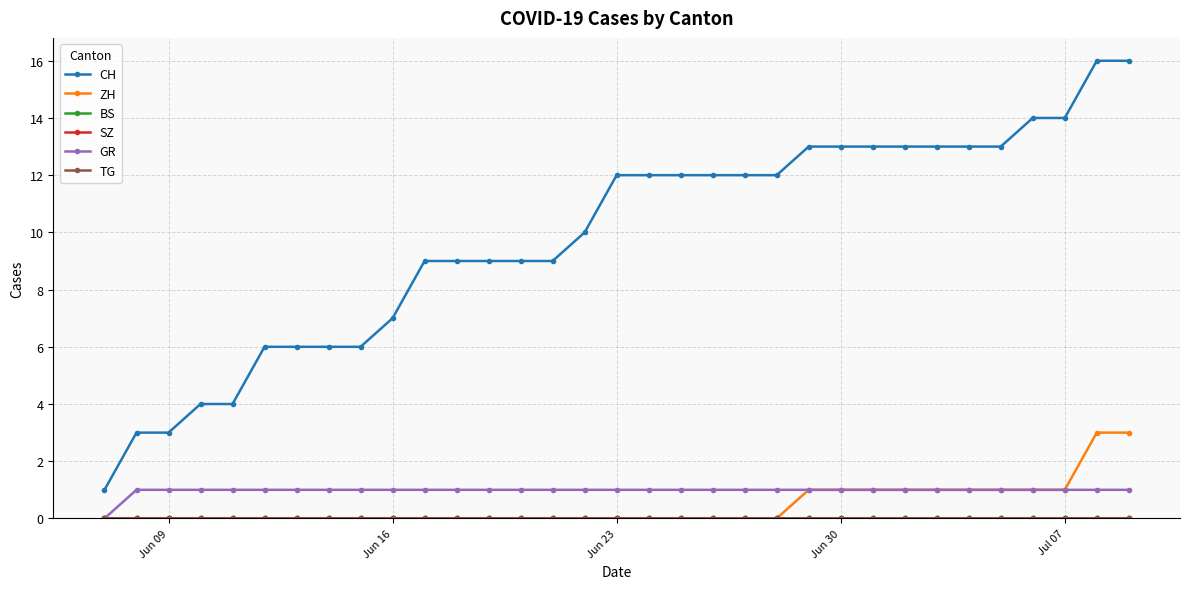

True or false: BS and TG cross at least once.

False